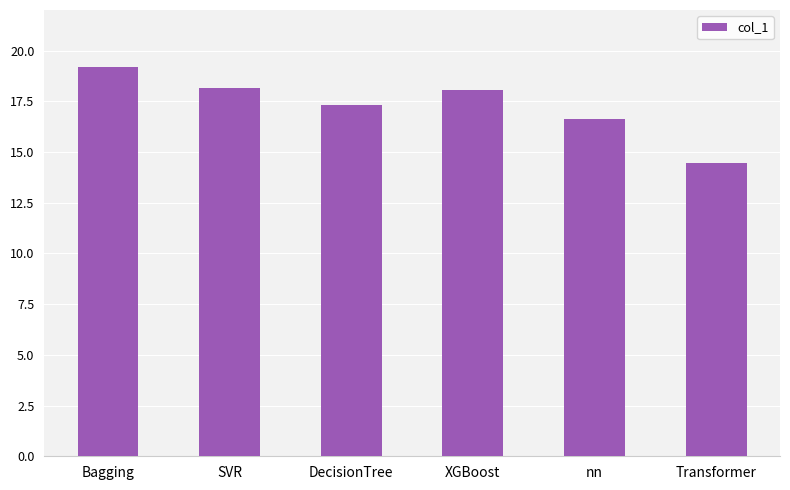

Reading right to left, extract all data points from this chart.

14.4	16.6	18.1	17.3	18.1	19.2